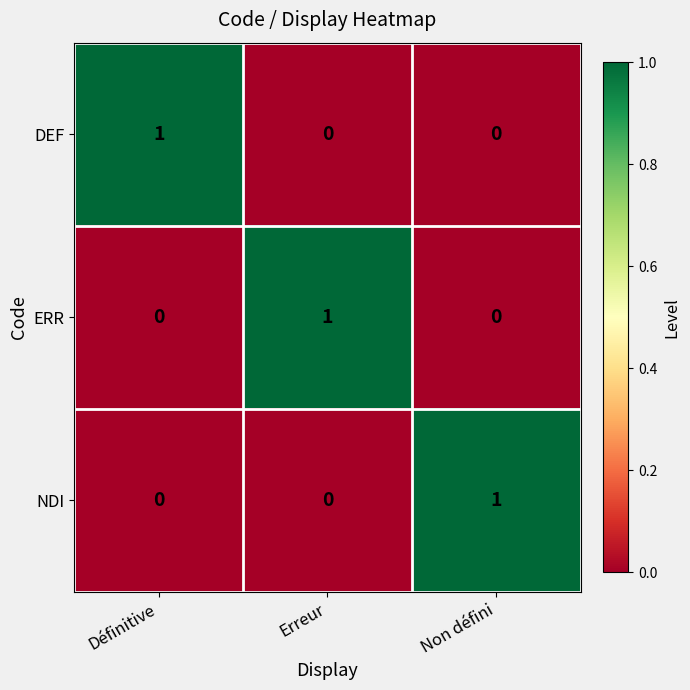

At which label does DEF reach its peak?

Définitive